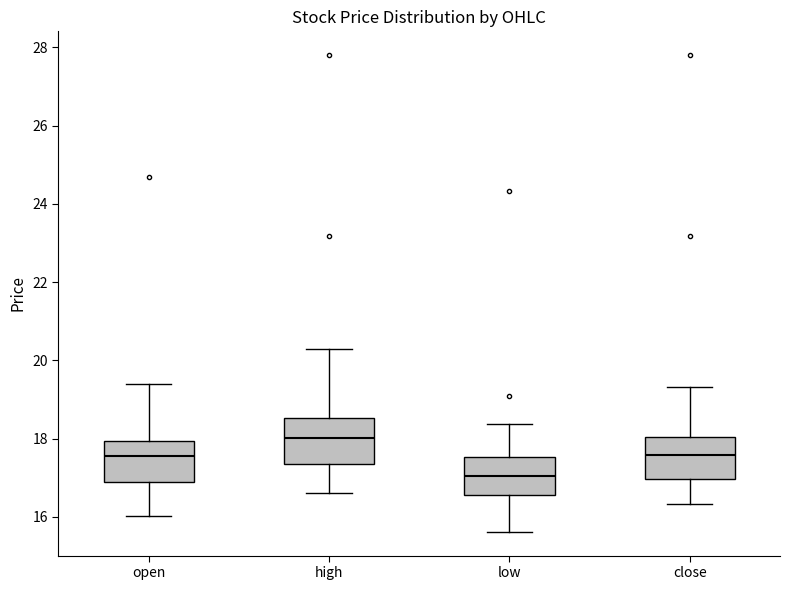

Reading left to right, read every box against the y-axis: the position of its median line, the range the box covers, and the ends of its whiskers. The values are not printed on the chart, so give them approximately, as read against the axis.

open: median 17.6, box 16.8 to 18.0, whiskers 16.0 to 19.4
high: median 18.0, box 17.4 to 18.6, whiskers 16.6 to 20.2
low: median 17.0, box 16.6 to 17.6, whiskers 15.6 to 18.4
close: median 17.6, box 17.0 to 18.0, whiskers 16.4 to 19.4